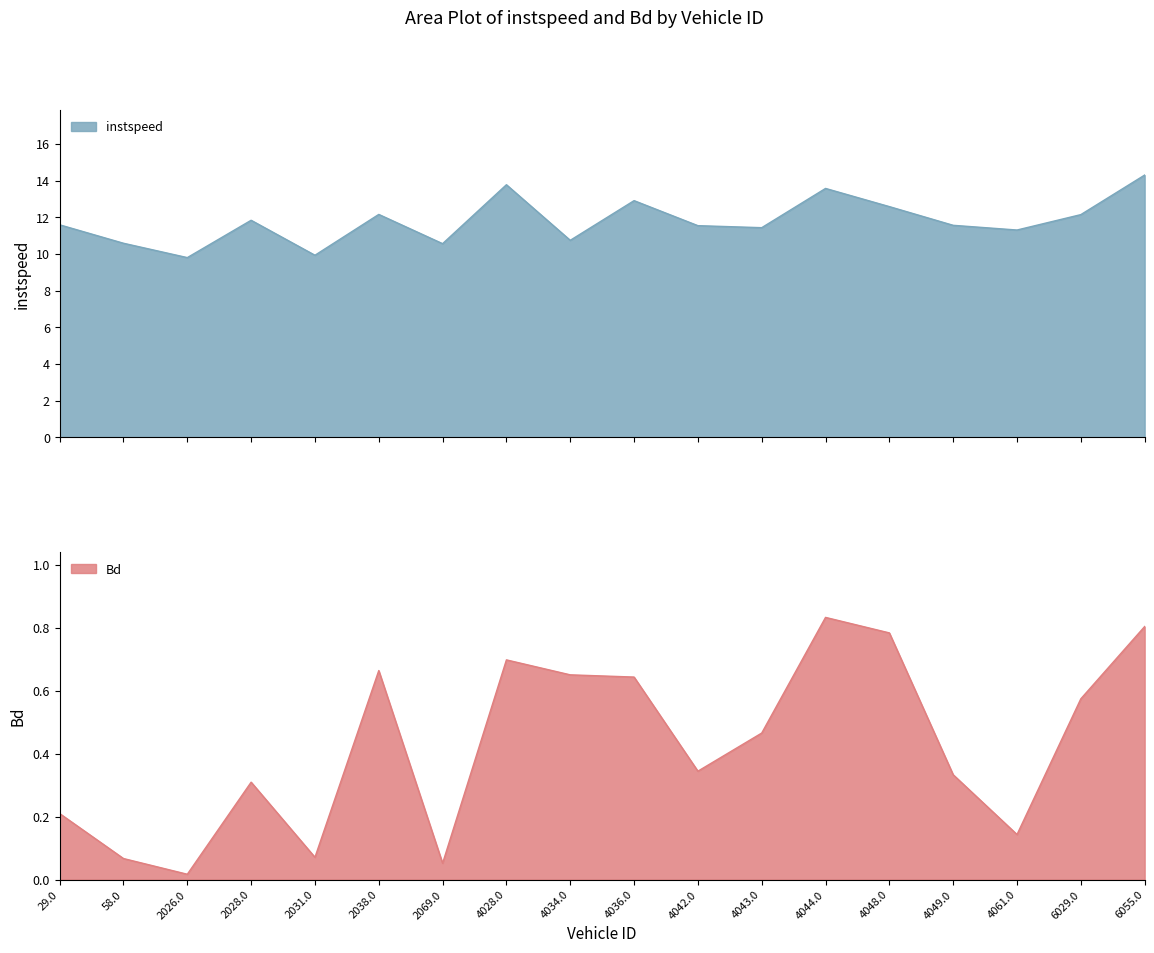

What are all the series names shown in the legend?

instspeed, Bd